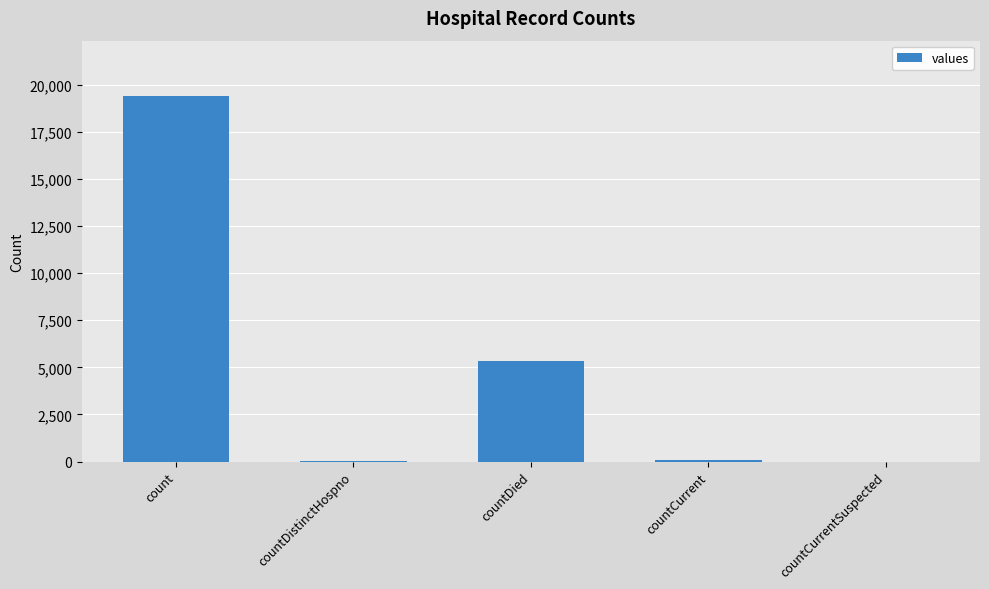

What is the sum of all values?

24875